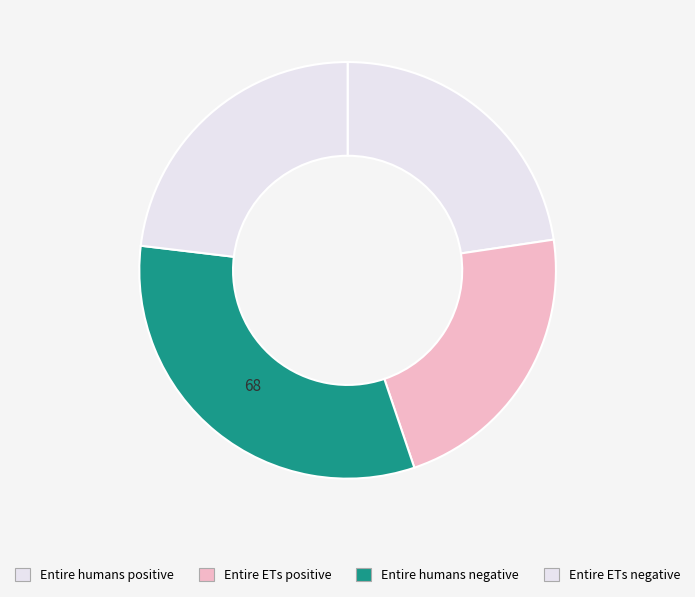

Count the number of slices in the pie.

4